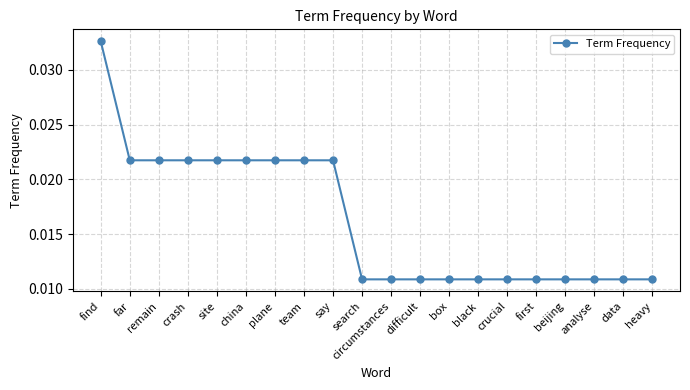

Count the values in the range 0 to 1.

20